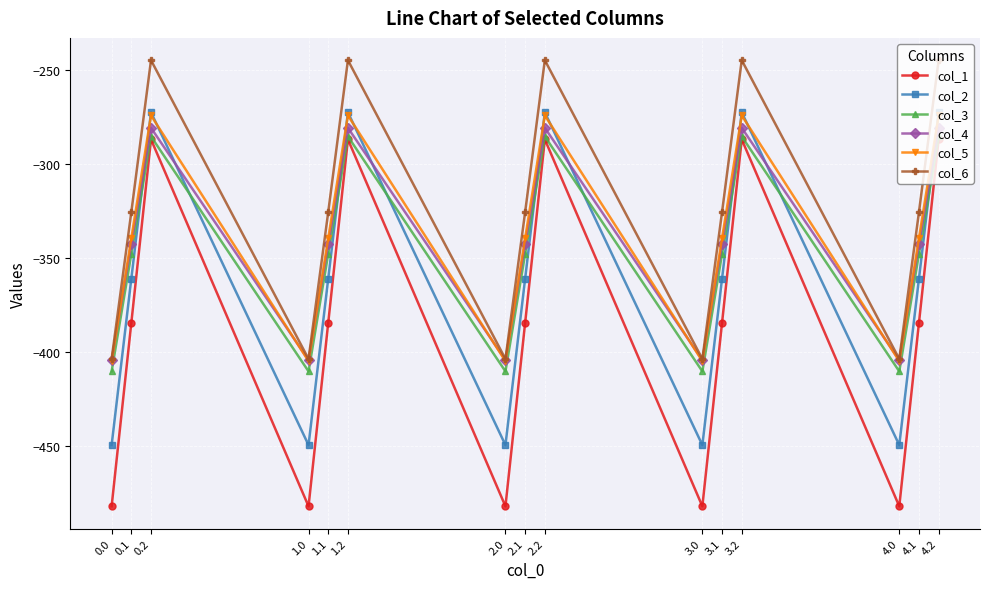

What is the average value of the col_1 series?

-384.6